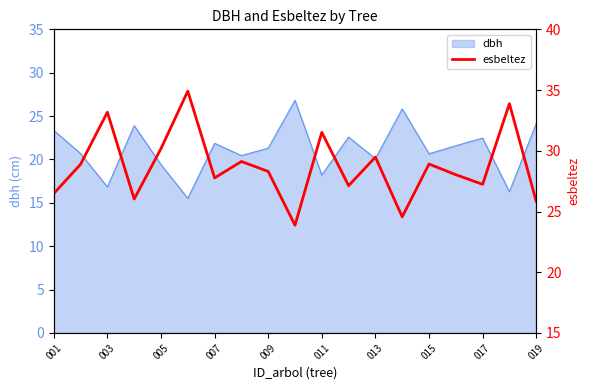

The value of dbh at 011 is 18.2. True or false?

True